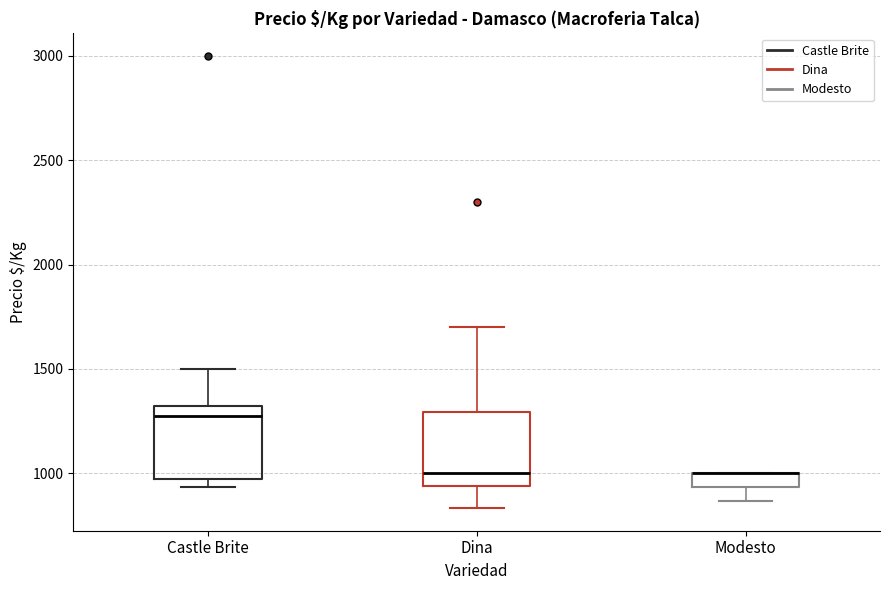

Where does the lower whisker of the box for Modesto end on the y-axis? The values are not printed on the chart, so give them approximately, as read against the axis.

850